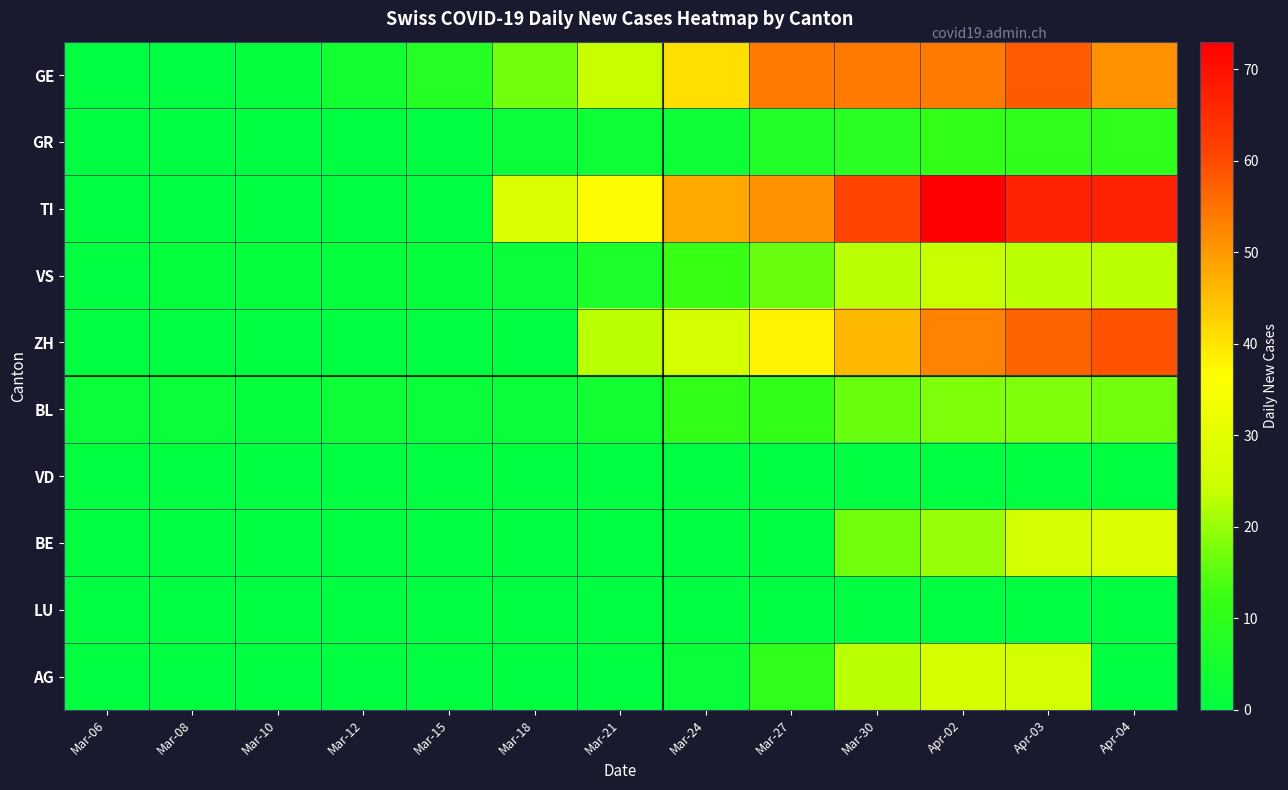

At which category is the sum across all series the highest?

Apr-03